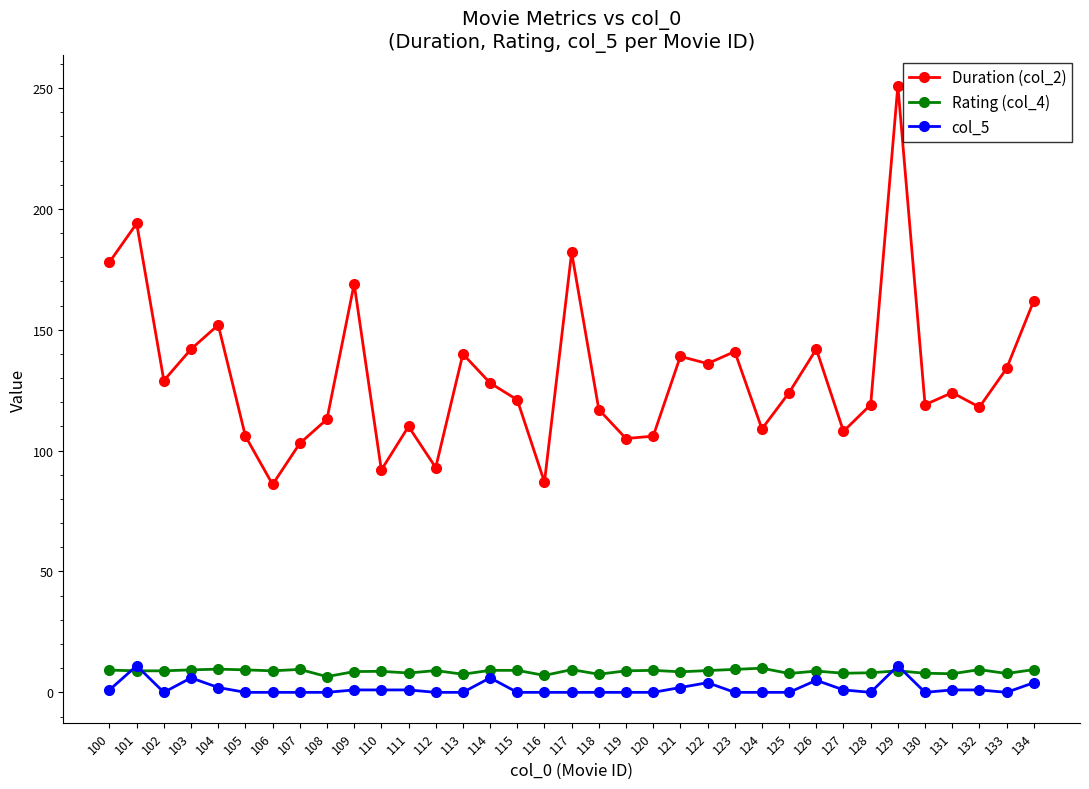

What are all the series names shown in the legend?

Duration (col_2), Rating (col_4), col_5